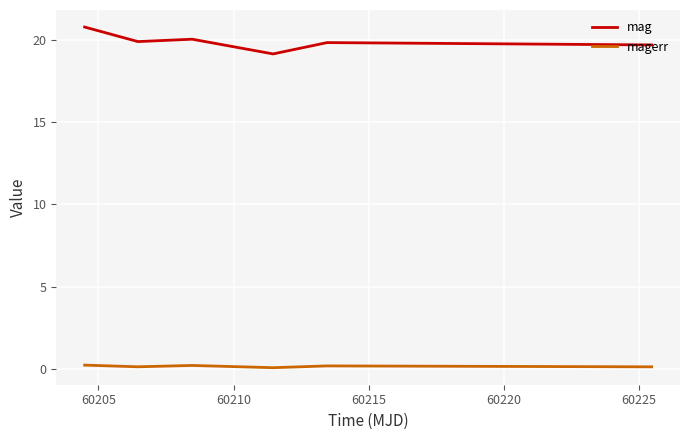

True or false: mag and magerr intersect in this chart.

False